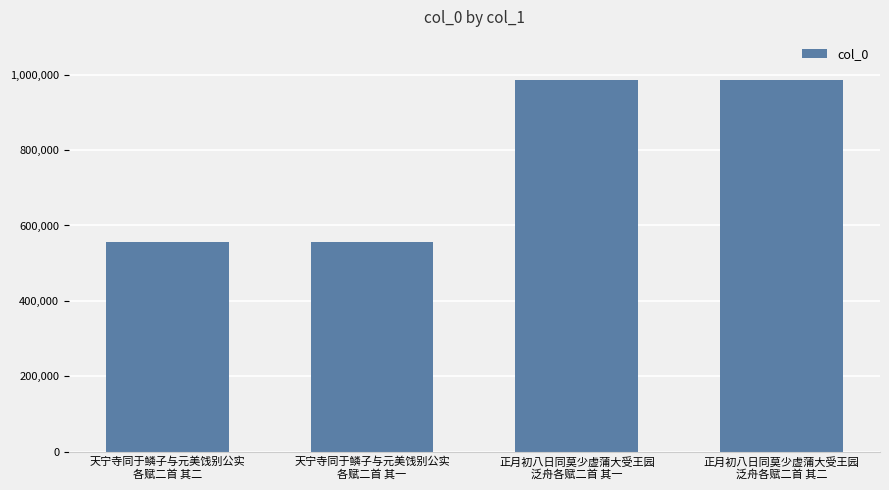

What is the label of the 3rd bar from the left?

正月初八日同莫少虚蒲大受王园
泛舟各赋二首 其一